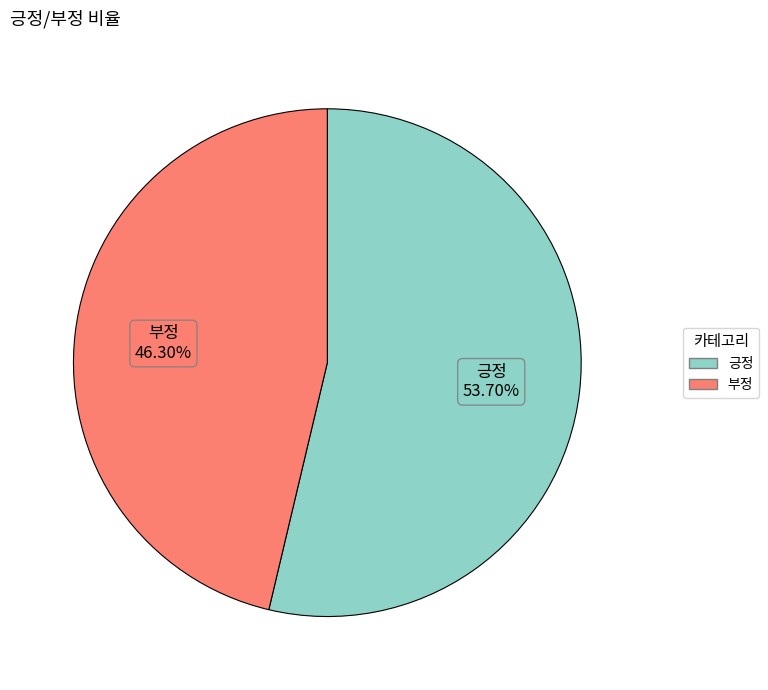

Rank the categories by value from lowest to highest.

부정, 긍정